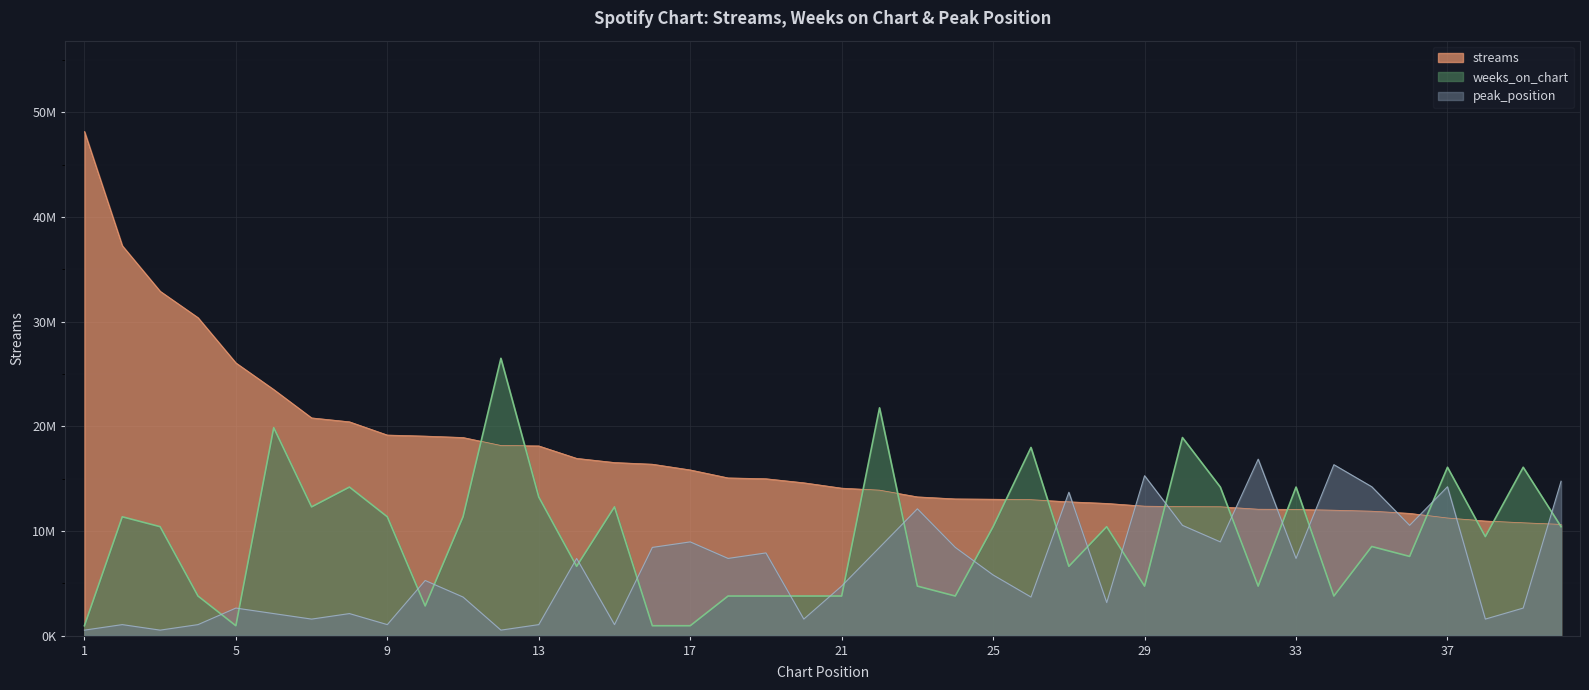

What value does the streams series have at 19?

14989217.0